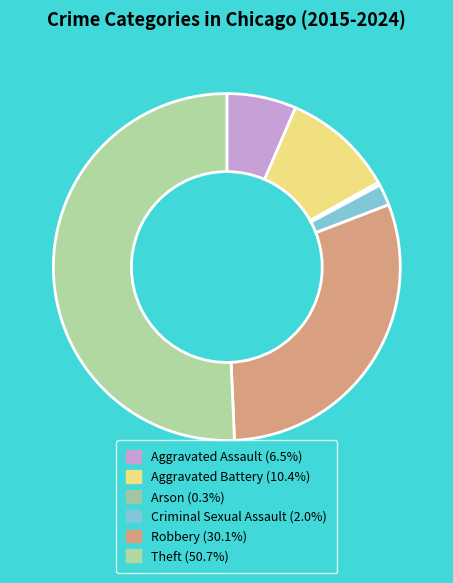

What is the total percentage of Criminal Sexual Assault and Robbery?

32.1%